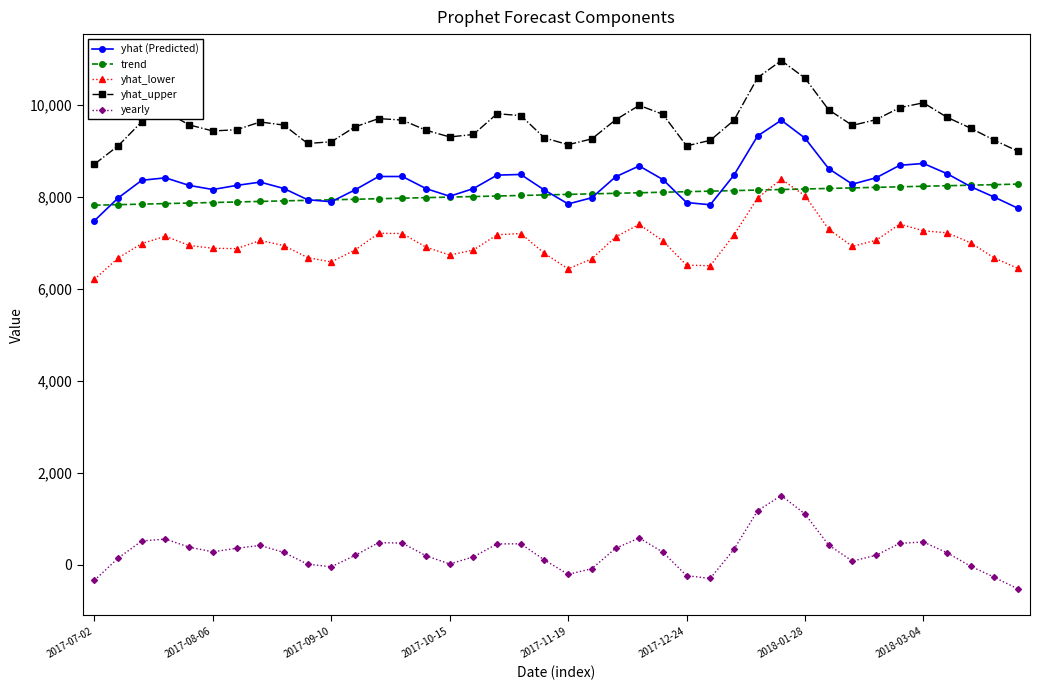

What is the value of the yhat_lower point at the 4th from the left?

7142.7